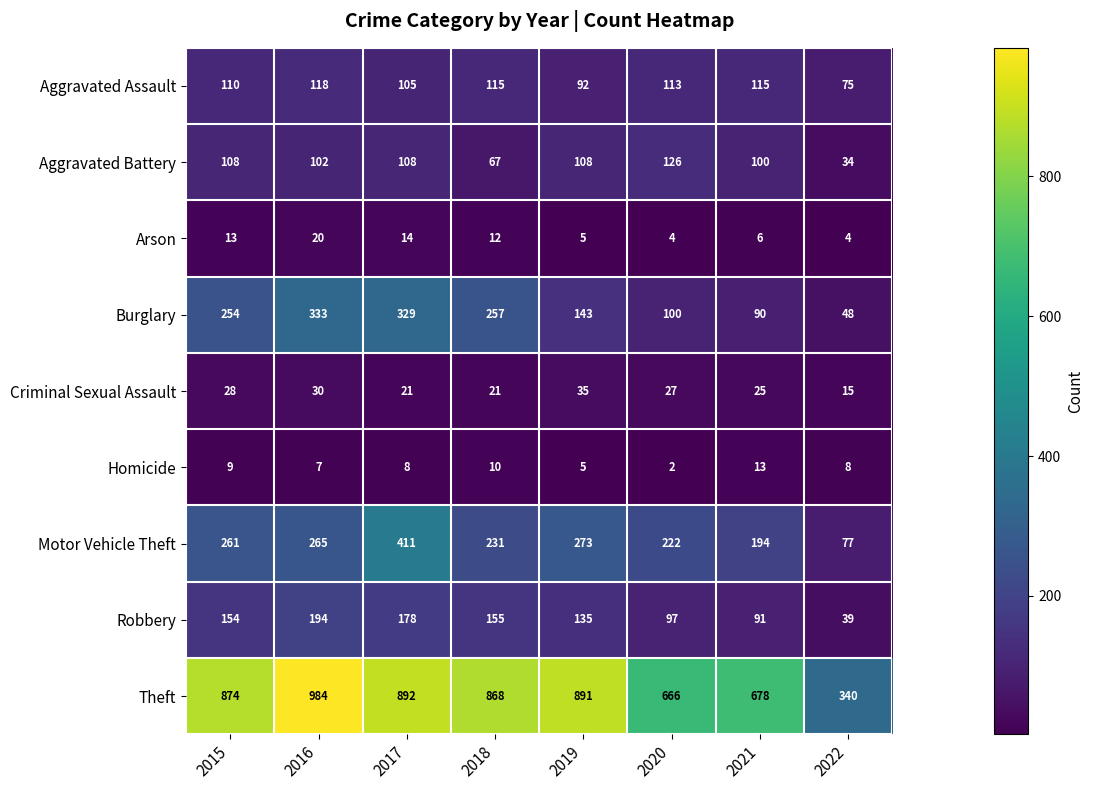

Between 2017 and 2020, which series saw the biggest shift?

Burglary